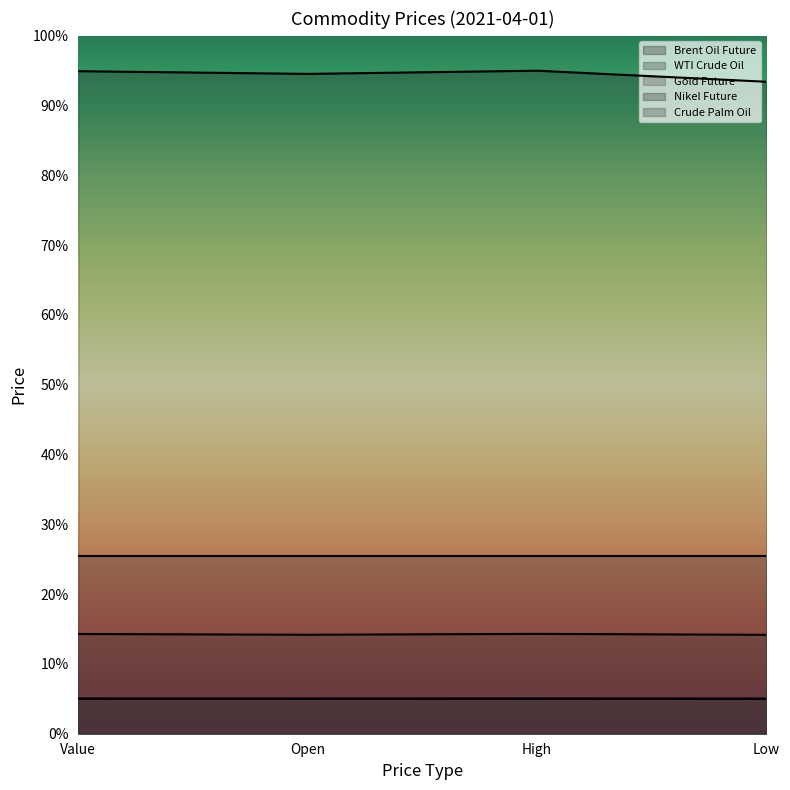

How many lines are shown in the chart?

5